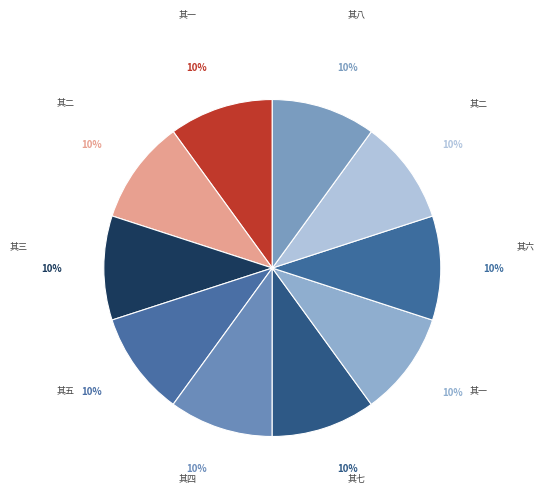

Count the number of slices in the pie.

10